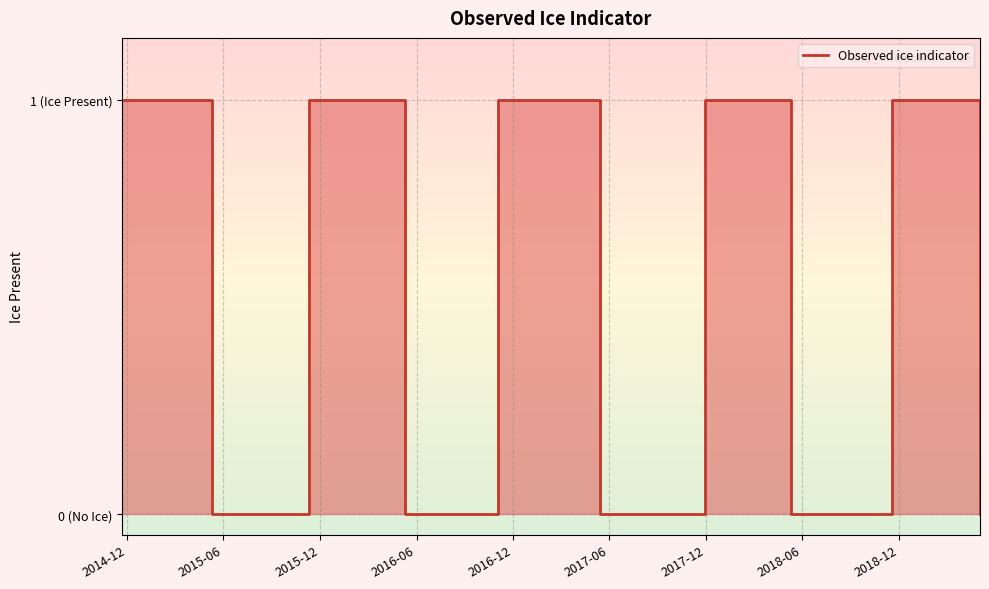

What is the approximate value at 2018-12?

1